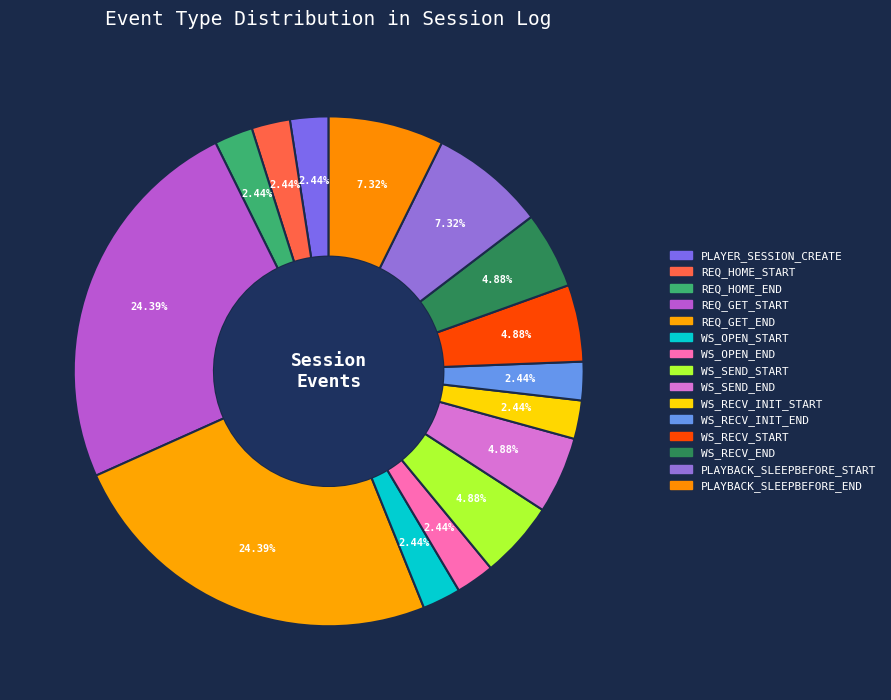

The REQ_HOME_START slice represents 1% of the pie. True or false?

False